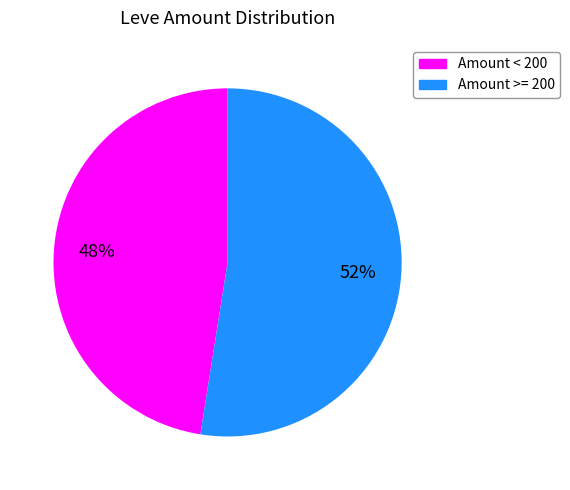

How many segments does this pie chart have?

2